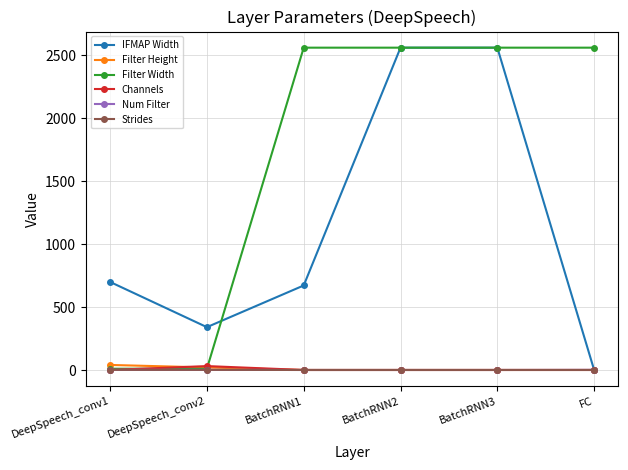

What is the sum of the Channels values at DeepSpeech_conv2 and FC?

33